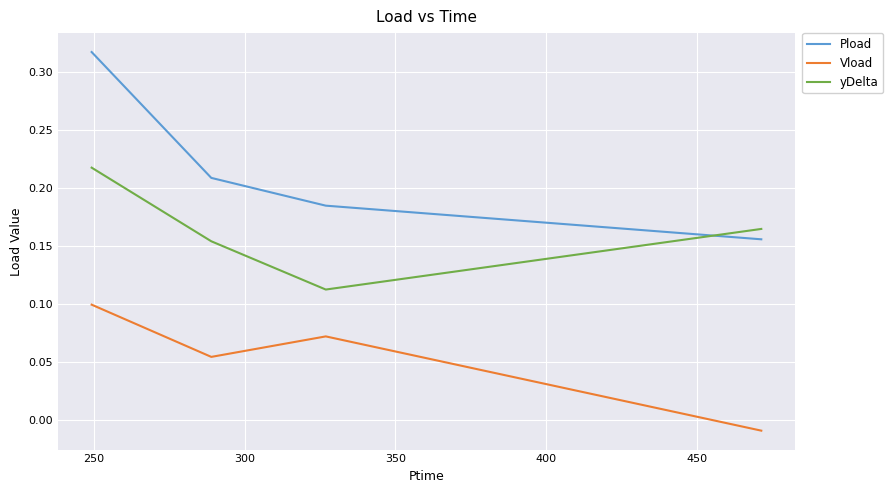

True or false: Vload and Pload cross at least once.

False